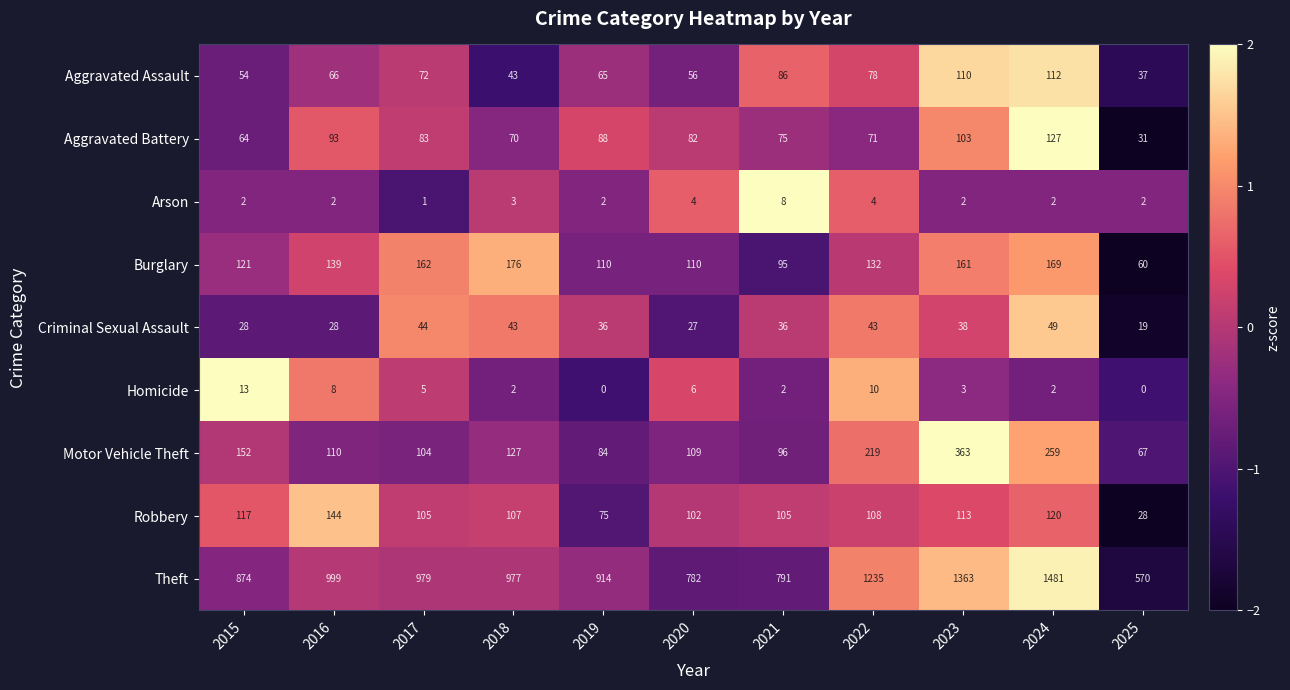

What is the difference between the Aggravated Battery values at 2015 and 2019?

24